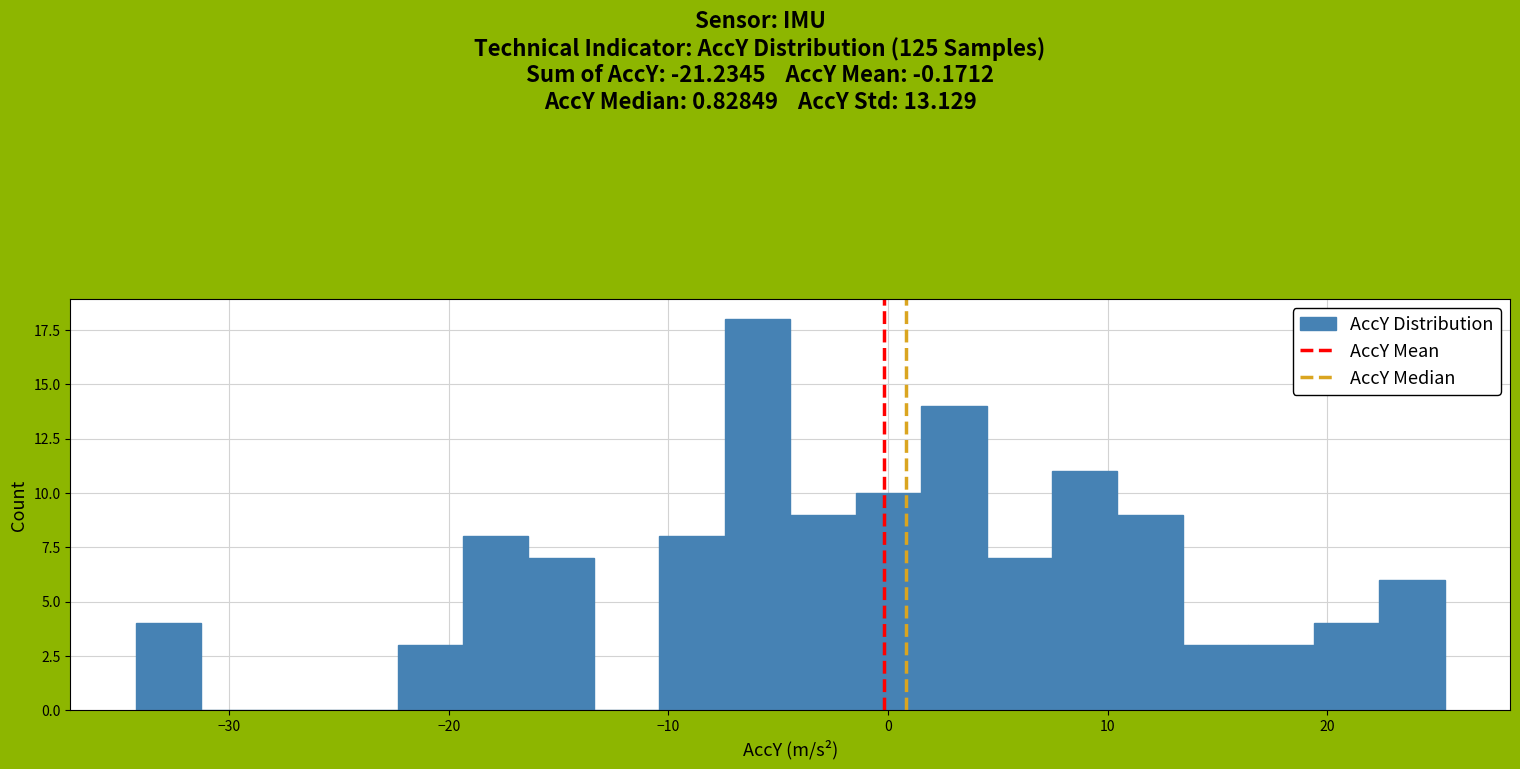

Around what value on the x-axis is the tallest bar? Give the approximate position of its centre, as read against the axis.

-6